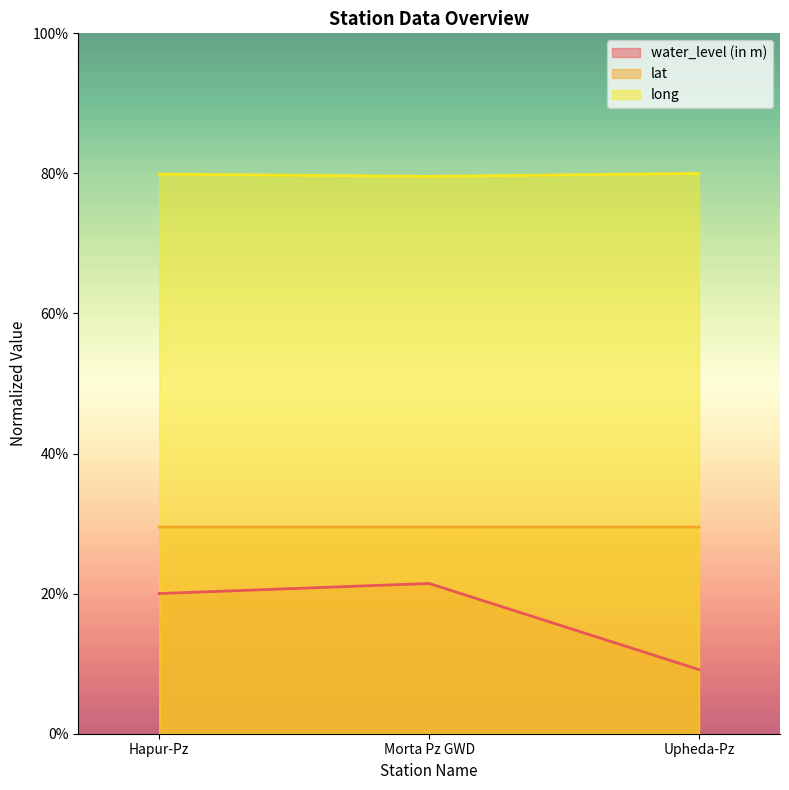

What is the sum of the long values at Hapur-Pz and Morta Pz GWD?

159.5